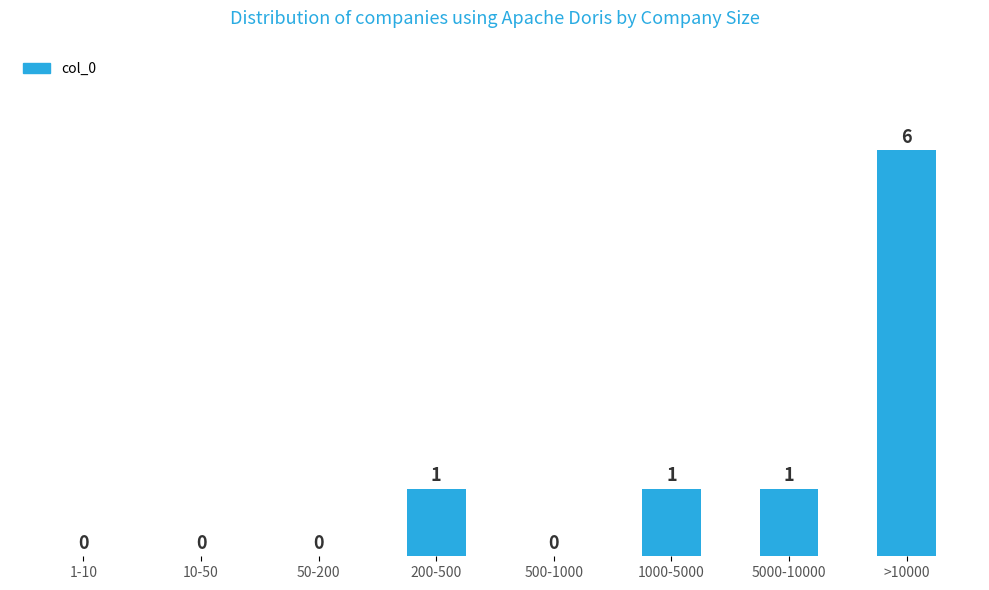

Reading right to left, extract all data points from this chart.

>10000=6	5000-10000=1	1000-5000=1	500-1000=0	200-500=1	50-200=0	10-50=0	1-10=0